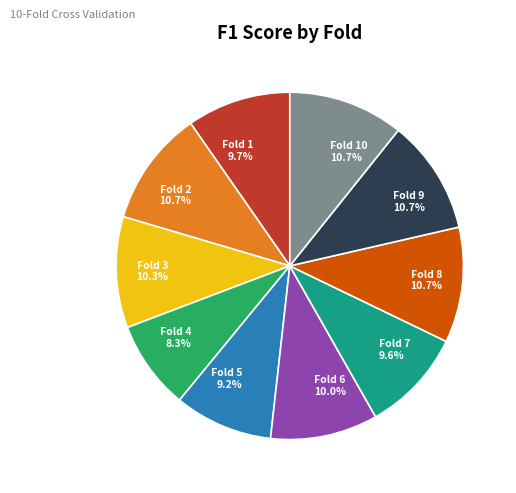

What percentage is the Fold 4 slice, to the nearest percent?

8%